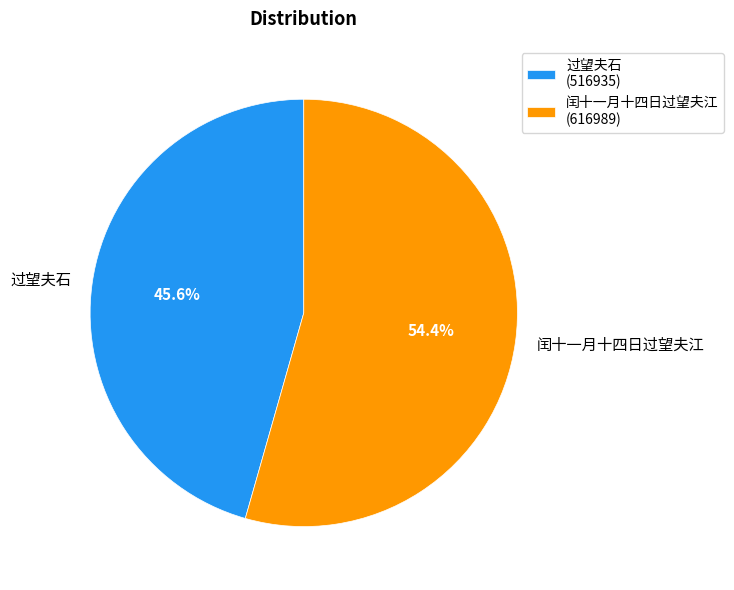

Which slice is the smallest?

过望夫石